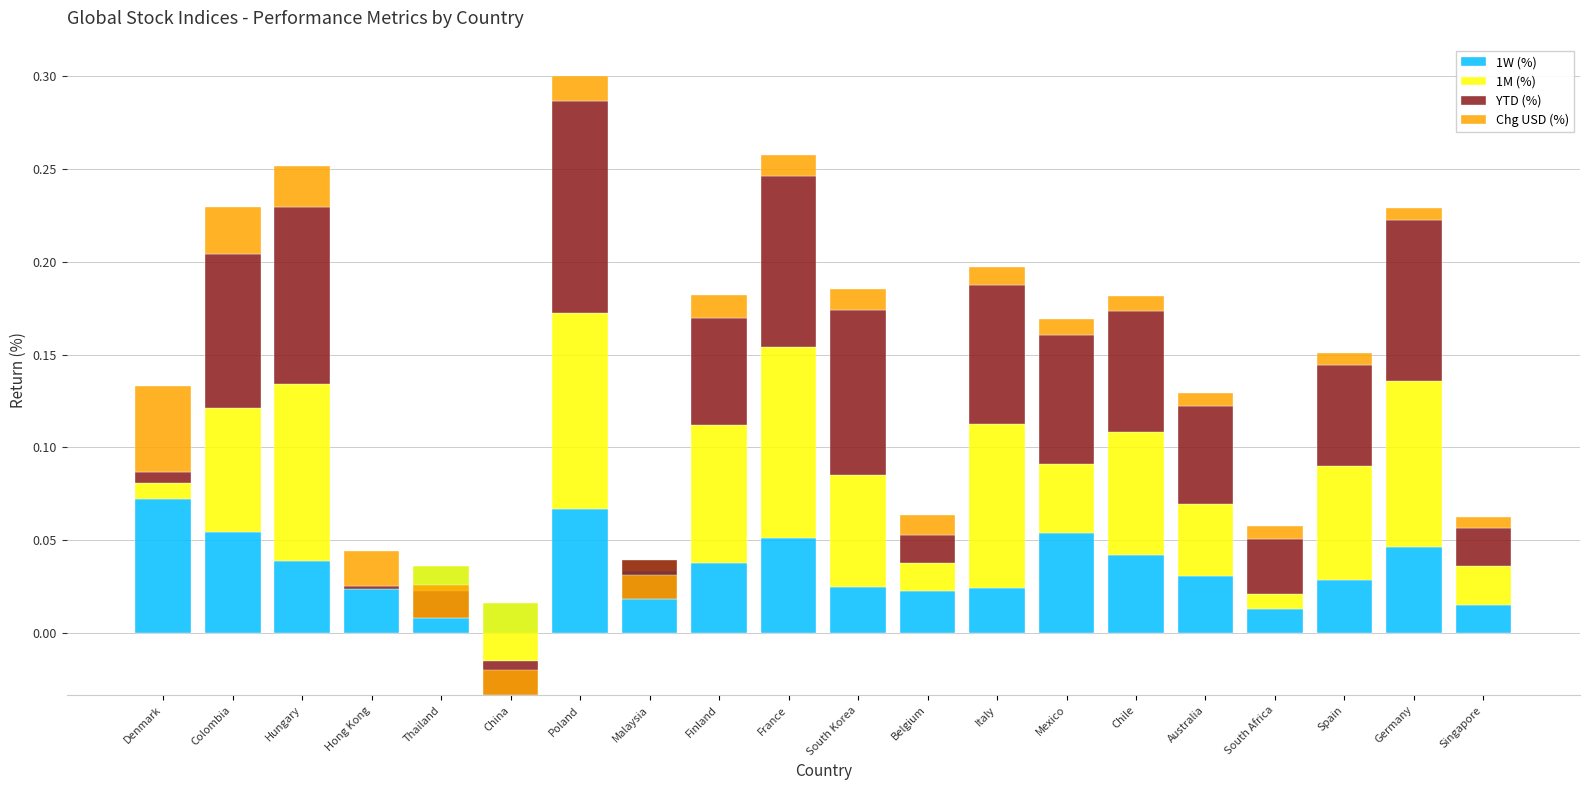

Reading right to left, transcribe all the data shown in this chart.

1W (%): 0.0	0.0	0.0	0.0	0.0	0.0	0.1	0.0	0.0	0.0	0.1	0.0	0.0	0.1	0.0	0.0	0.0	0.0	0.1	0.1
1M (%): 0.0	0.1	0.1	0.0	0.0	0.1	0.0	0.1	0.0	0.1	0.1	0.1	0.0	0.1	-0.0	-0.0	-0.0	0.1	0.1	0.0
YTD (%): 0.0	0.1	0.1	0.0	0.1	0.1	0.1	0.1	0.0	0.1	0.1	0.1	-0.0	0.1	-0.0	-0.0	0.0	0.1	0.1	0.0
Chg USD (%): 0.0	0.0	0.0	0.0	0.0	0.0	0.0	0.0	0.0	0.0	0.0	0.0	0.0	0.0	0.0	0.0	0.0	0.0	0.0	0.0